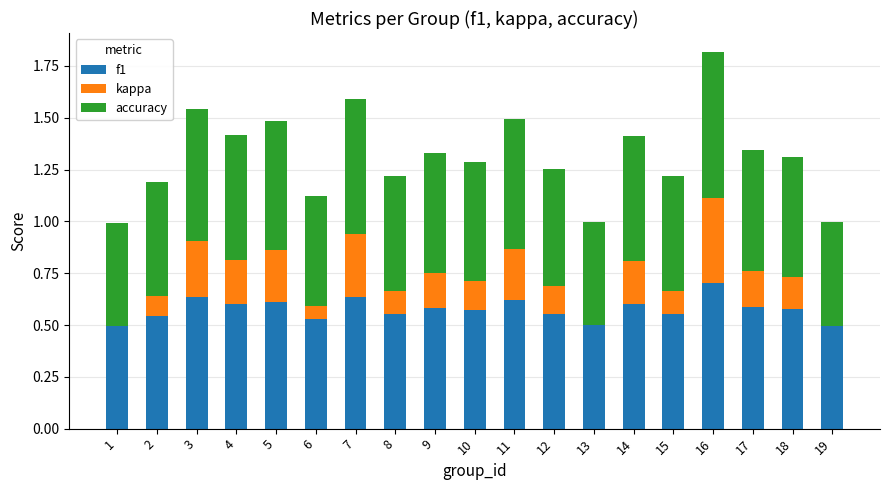

What is the sum of all f1 values?

11.0